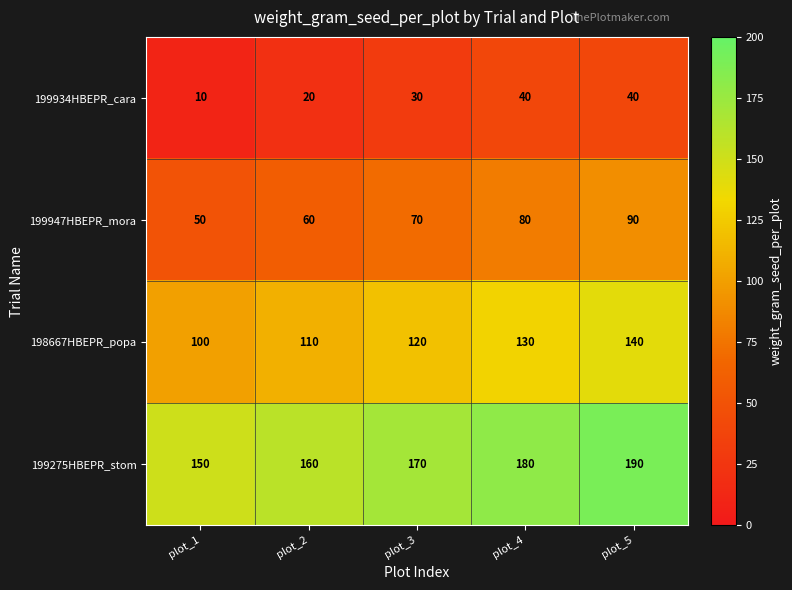

At which category does the chart reach its minimum across all series?

plot_1